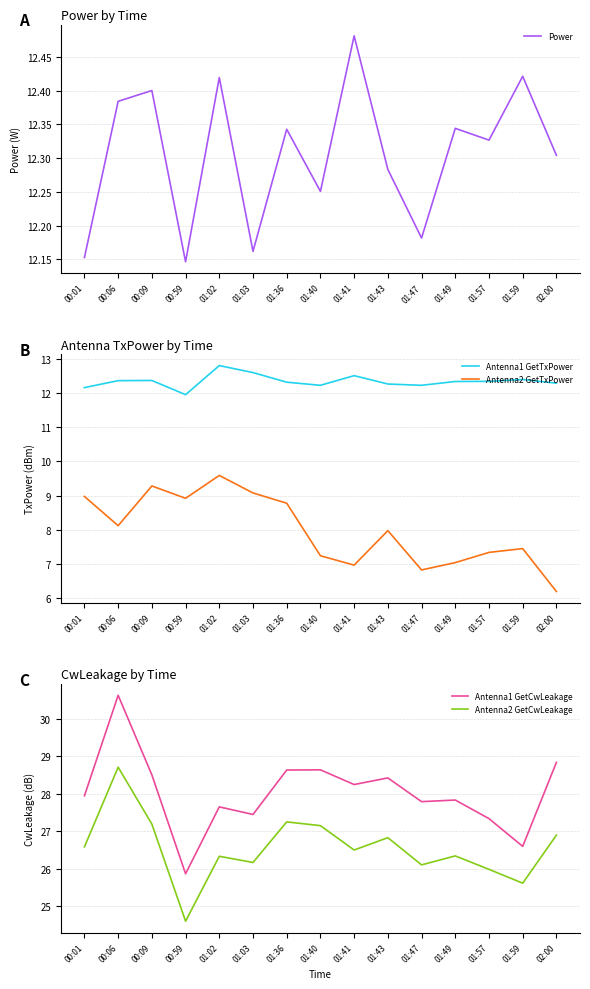

In Antenna2 GetTxPower, how many points are lower than both neighbors (excluding endpoints)?

4